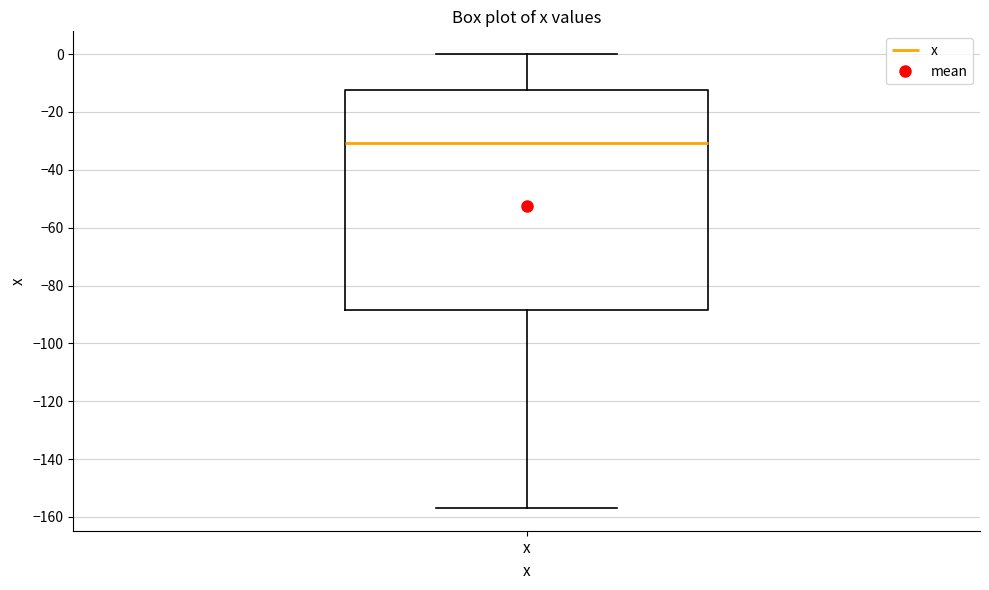

Read this box plot against the y-axis: the position of the median line, the range covered by the box, and the ends of both whiskers. The values are not printed on the chart, so give them approximately, as read against the axis.

median -30, box -88 to -12, whiskers -156 to 0